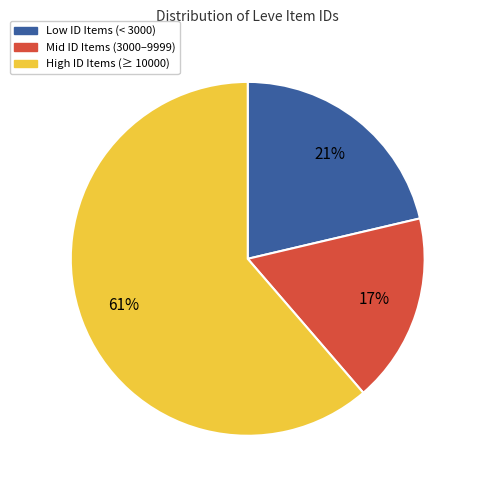

Is there a majority slice in this chart?

Yes